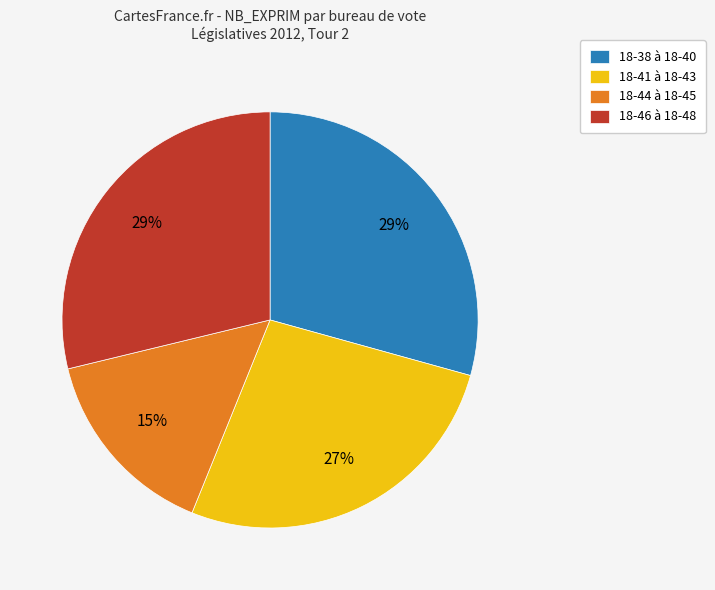

What percentage is the 18-46 à 18-48 slice, to the nearest percent?

29%